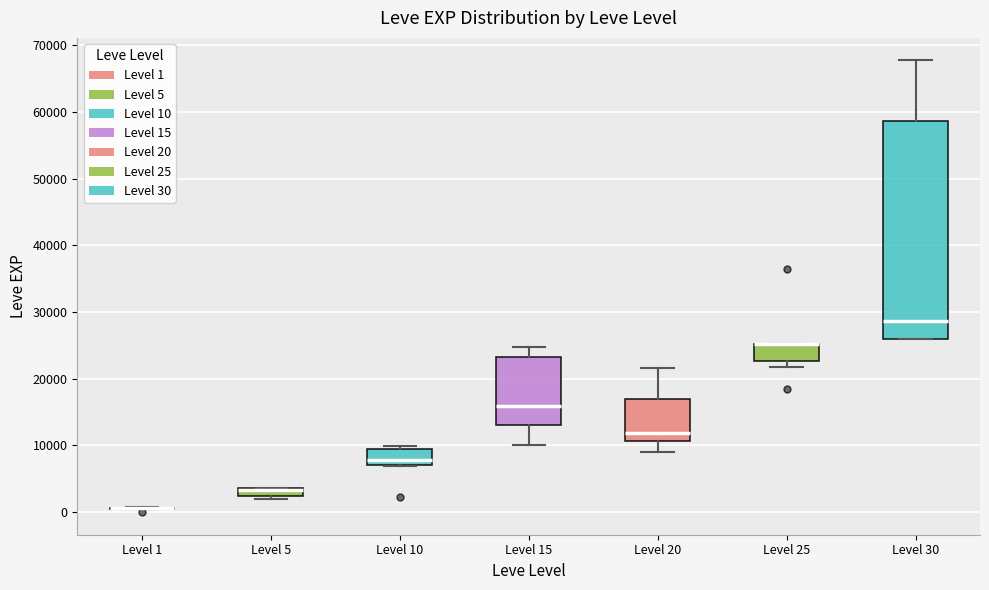

Comparing the boxes themselves (not the whiskers), which one is the tallest?

Level 30